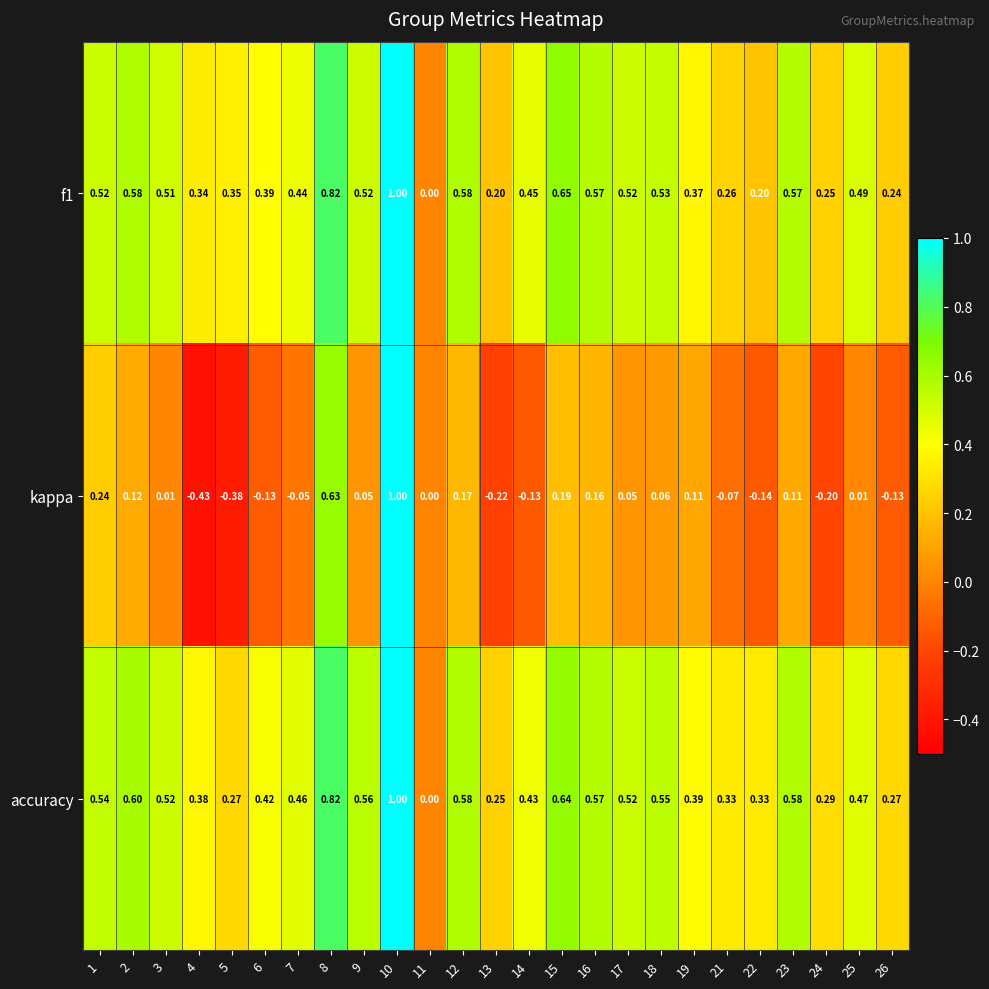

At 19, list the series in order from largest to smallest.

accuracy, f1, kappa